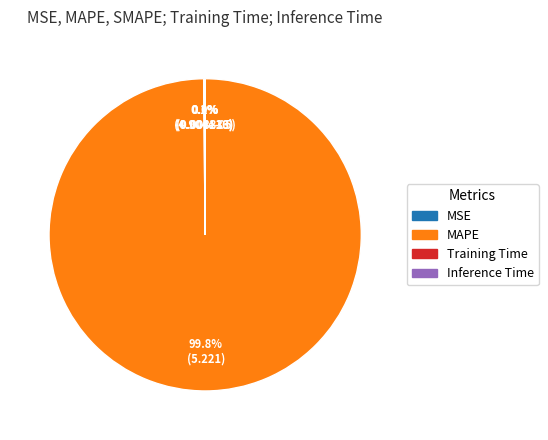

Is there any slice that represents more than half of the pie?

Yes